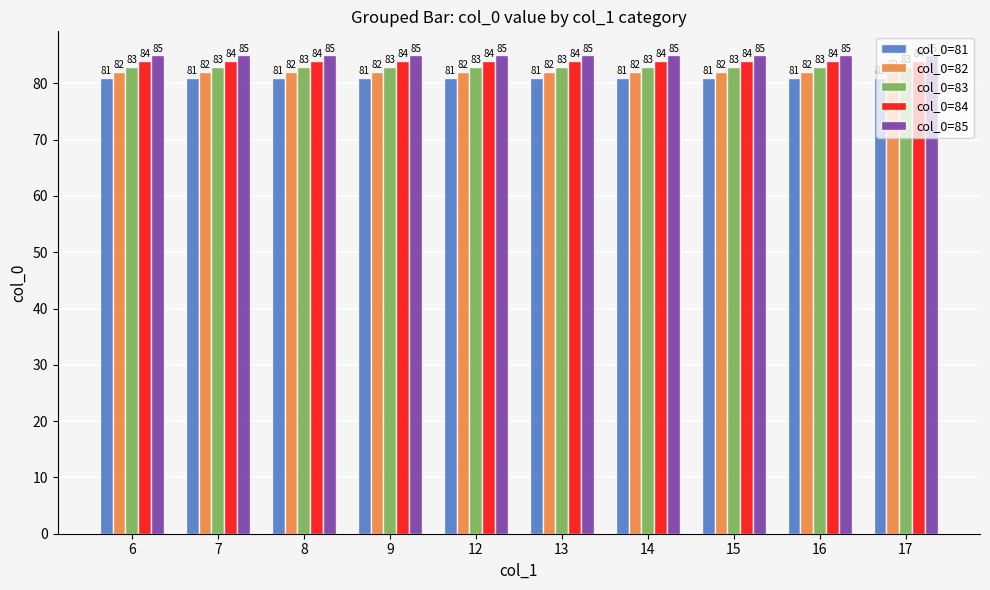

The value of col_0=82 at 15 is 82. True or false?

True